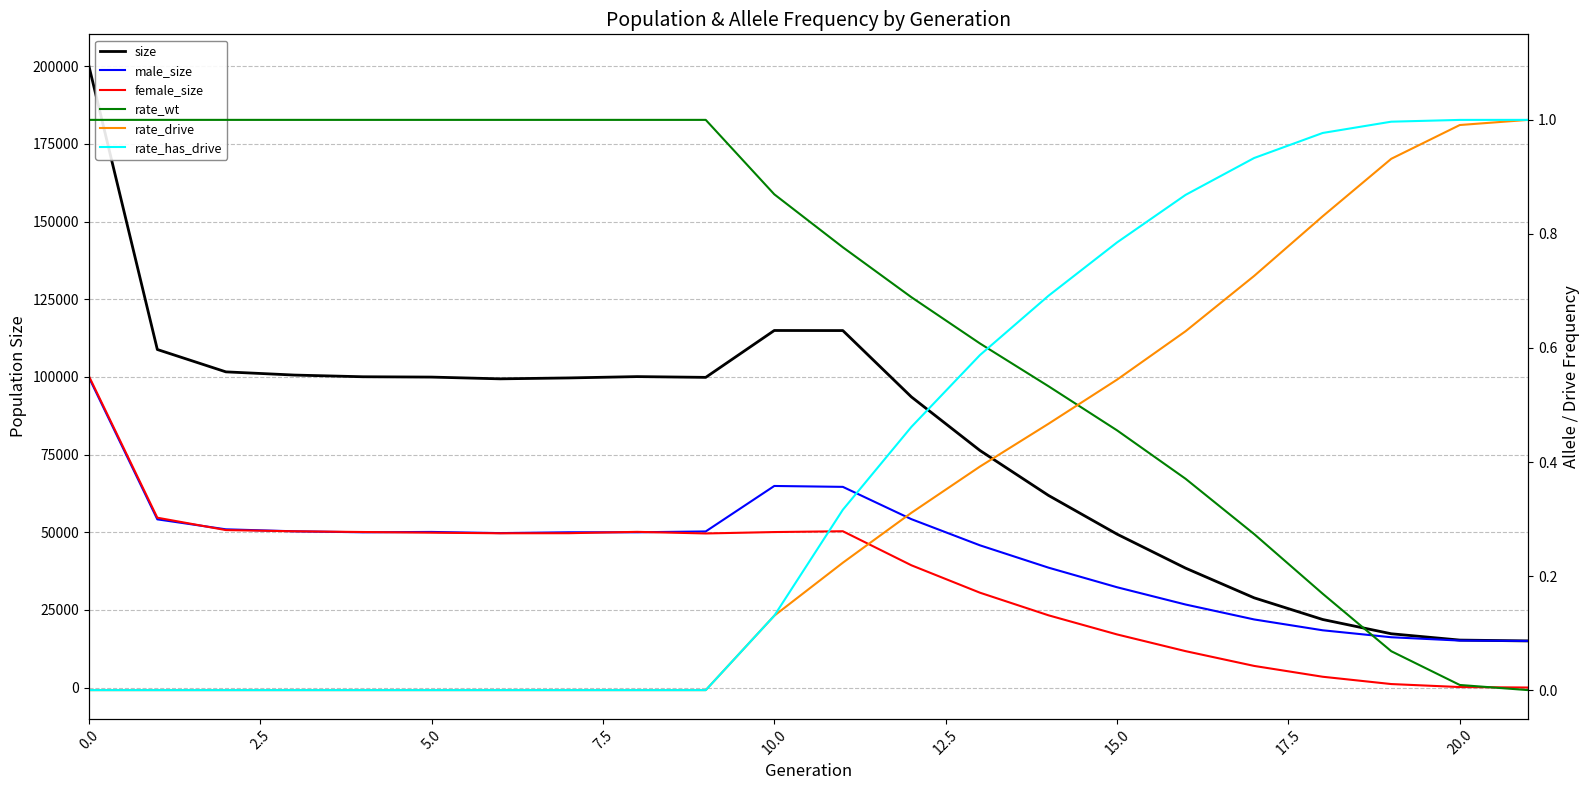

Is it true that size equals 114922.0 at 10?

True